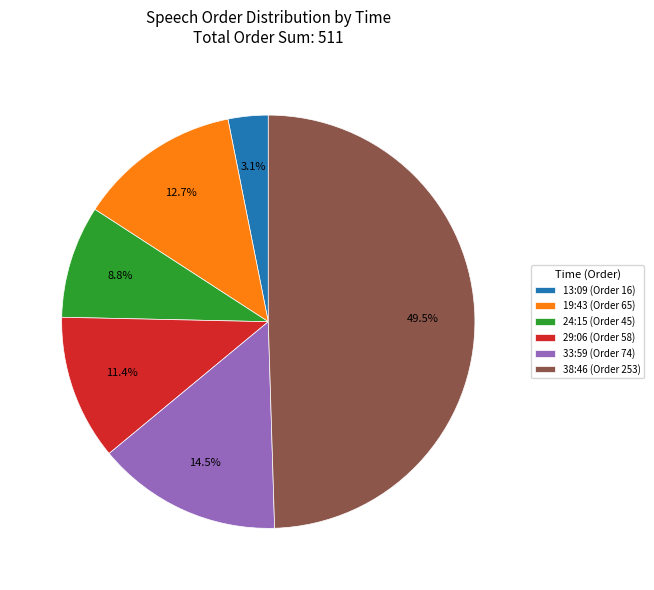

Between 19:43 (Order 65) and 38:46 (Order 253), which is larger?

38:46 (Order 253)